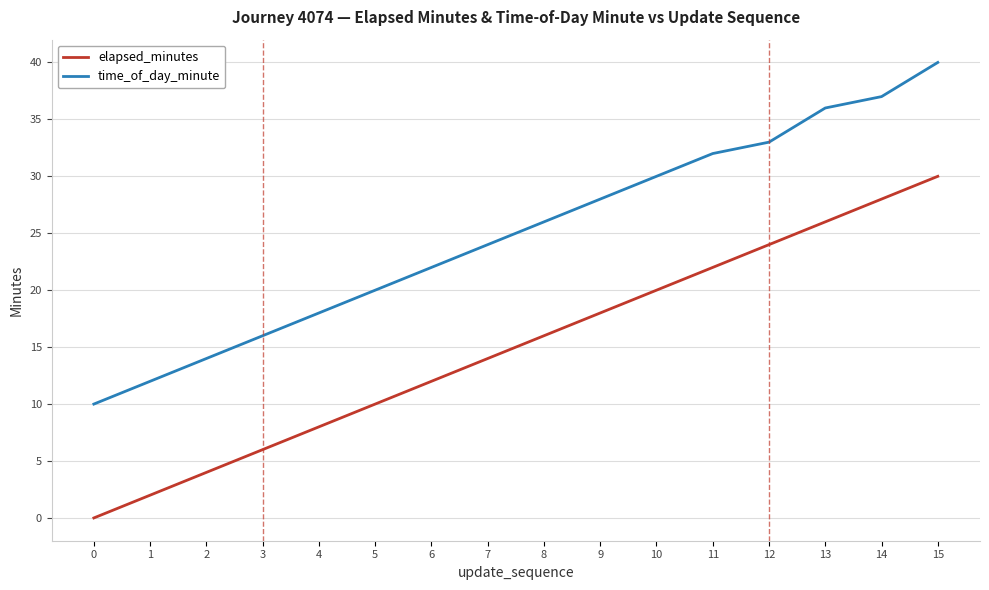

What is the difference between the highest and lowest values at 12?

9